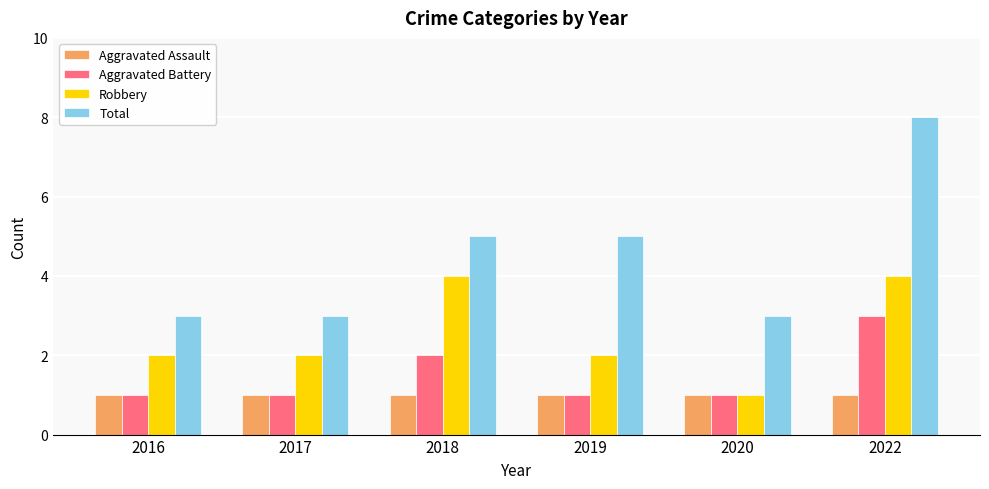

What is the sum of all Total values?

27